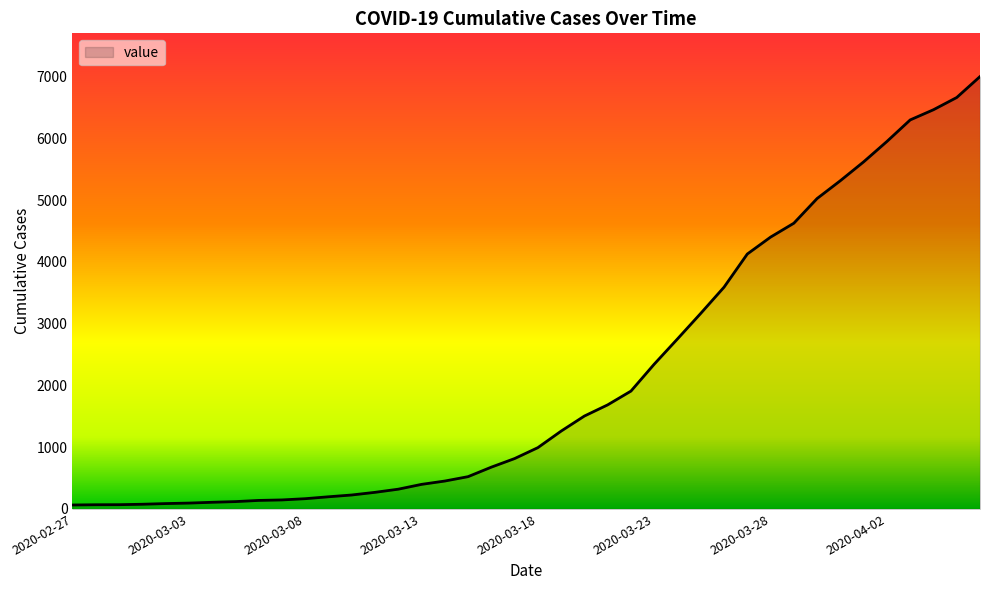

What is the greatest value displayed?

7003